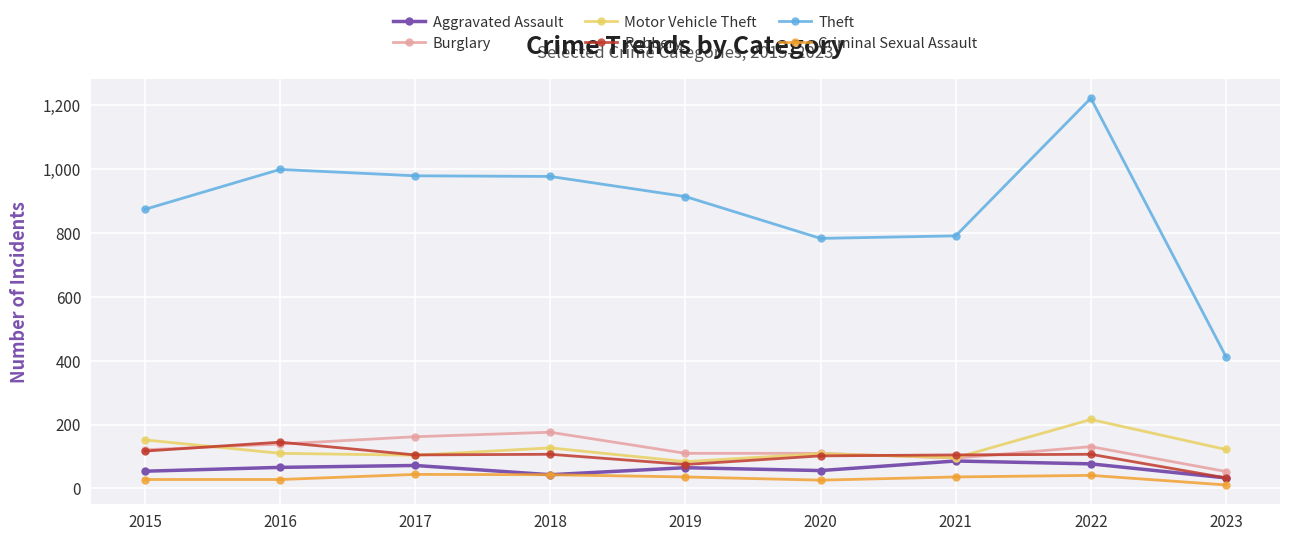

How many data points in Motor Vehicle Theft are less than 110?

4